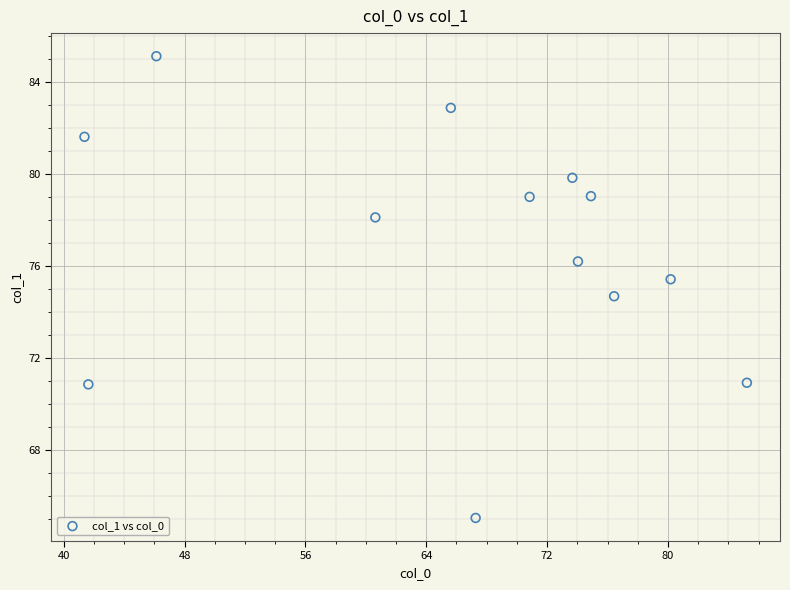

What is the range of Y values (max minus min)?

20.1